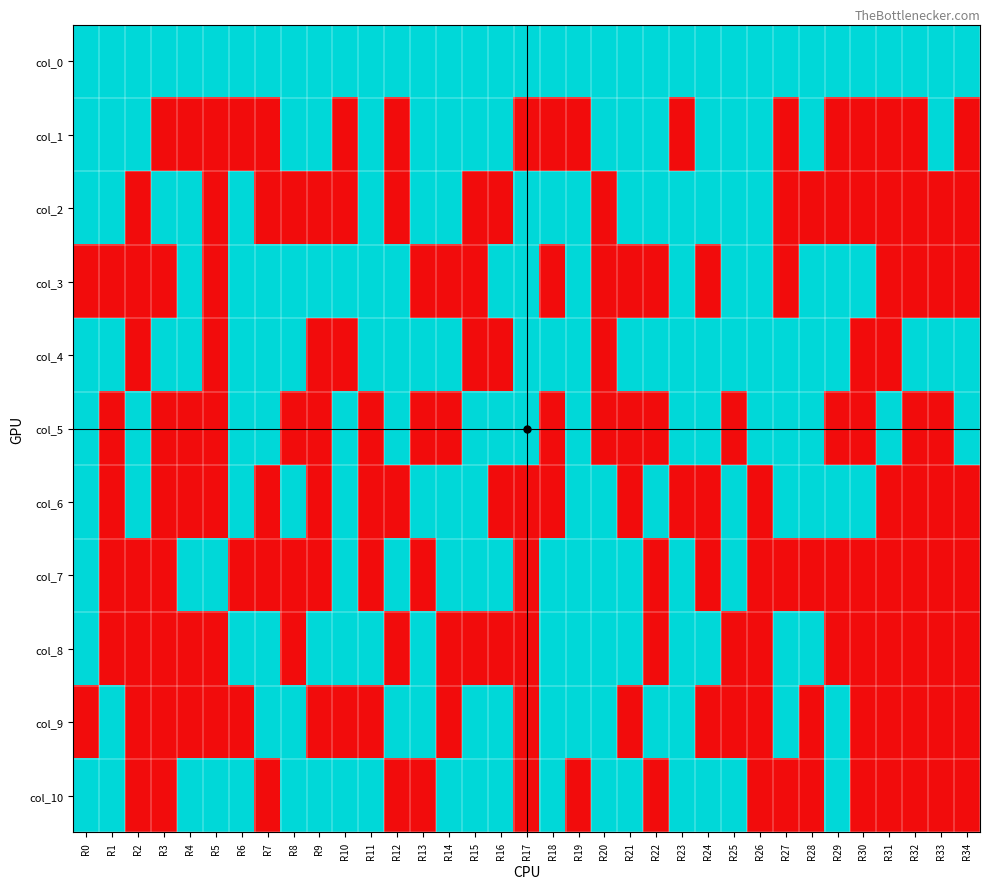

Rank the series at R0 from lowest to highest value.

col_3, col_9, col_0, col_1, col_2, col_4, col_5, col_6, col_7, col_8, col_10